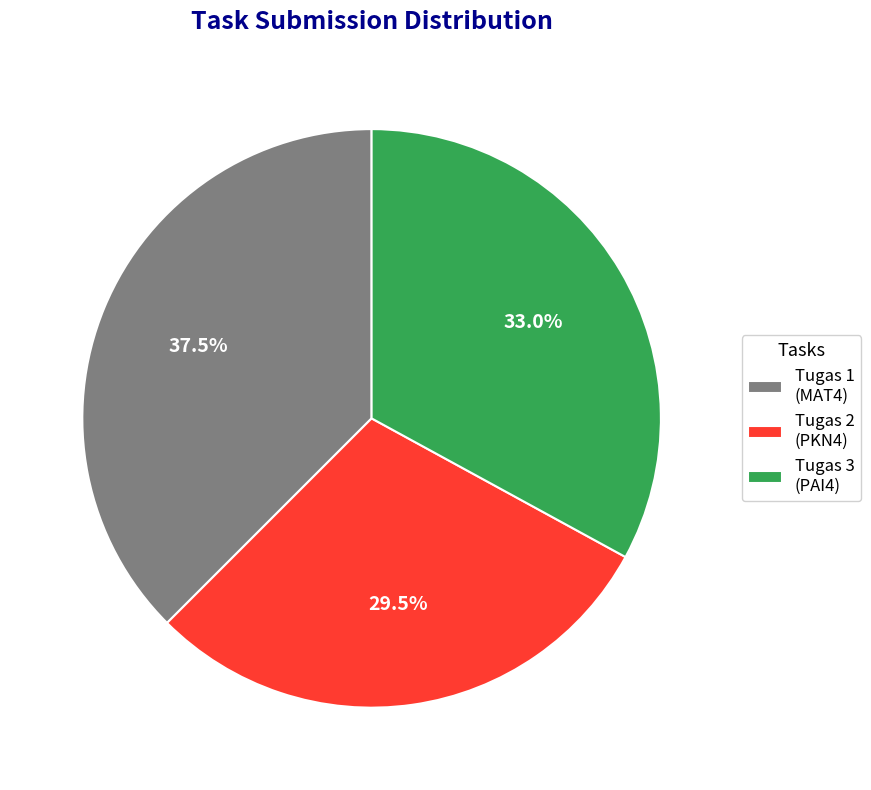

Is Tugas 2 (PKN4) the majority of the pie?

No